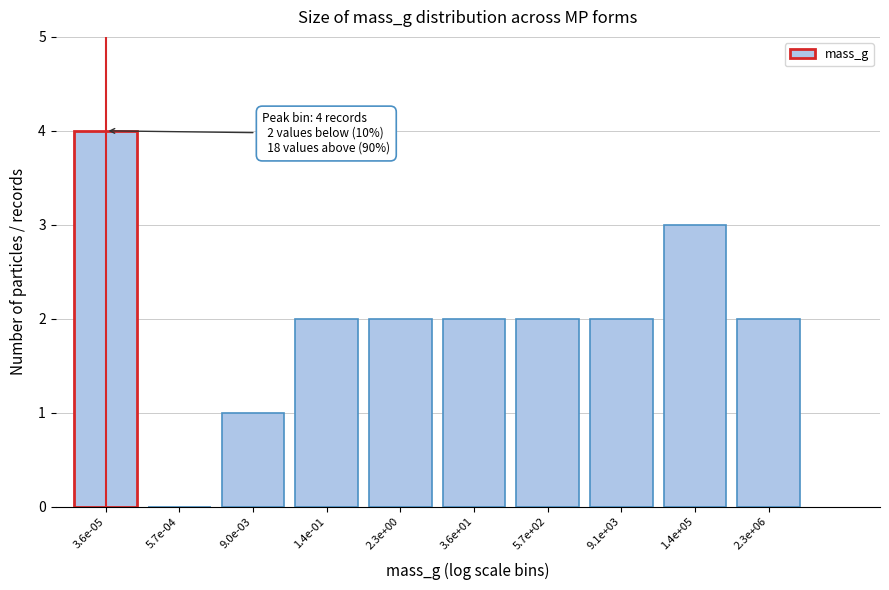

Reading left to right, list all the values displayed in this chart.

3.6e-05=4	5.7e-04=0	9.0e-03=1	1.4e-01=2	2.3e+00=2	3.6e+01=2	5.7e+02=2	9.1e+03=2	1.4e+05=3	2.3e+06=2